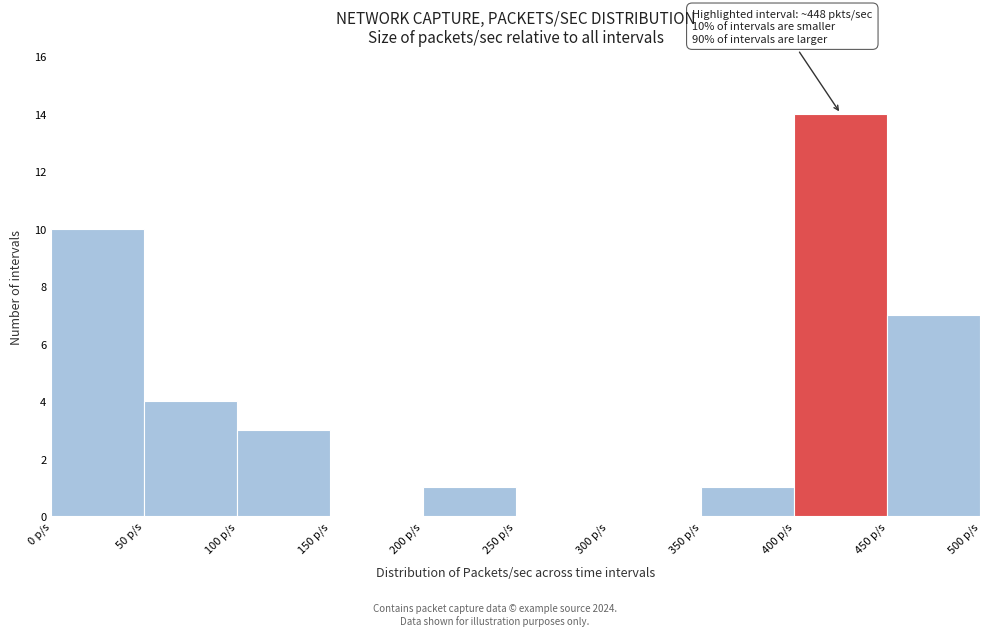

Over which range of the x-axis is the bar tallest?

400 to 450